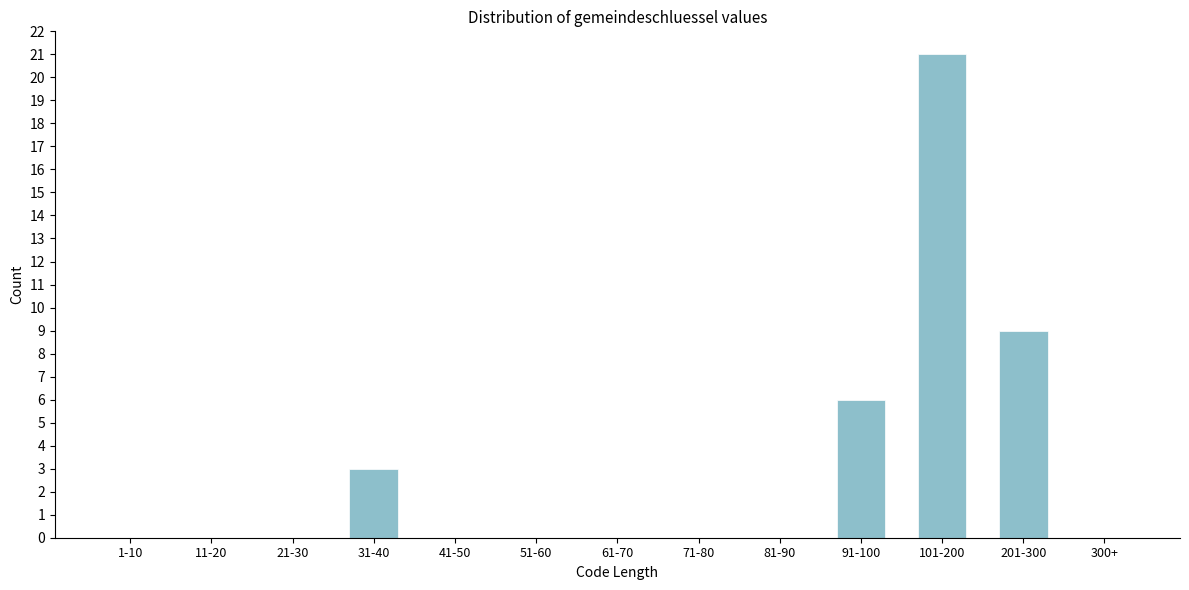

Reading right to left, transcribe all the data shown in this chart.

300+=0	201-300=9	101-200=21	91-100=6	81-90=0	71-80=0	61-70=0	51-60=0	41-50=0	31-40=3	21-30=0	11-20=0	1-10=0